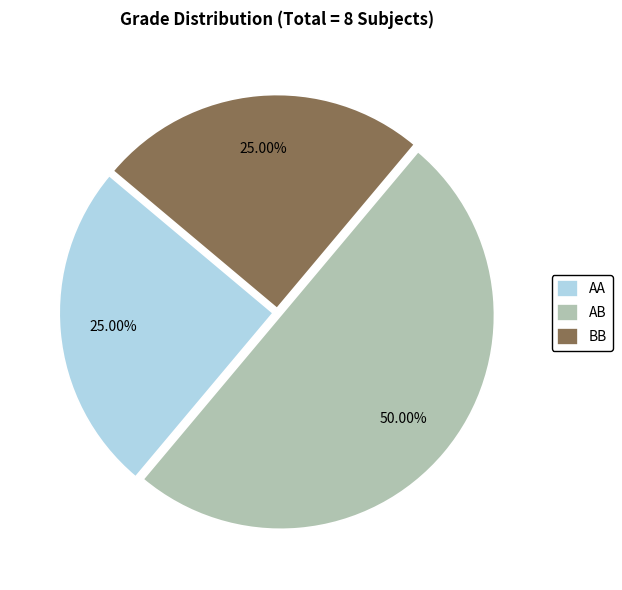

To the nearest percent, what portion does BB represent?

25%